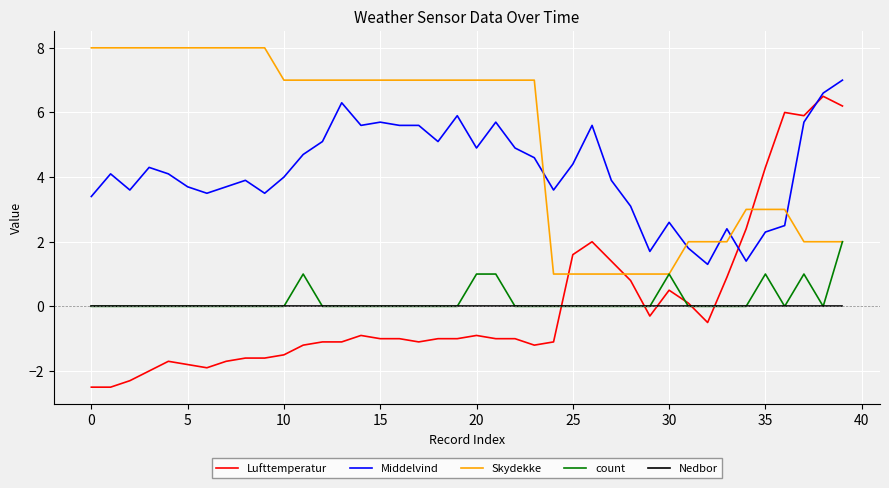

Which series ends up on top after the final intersection of Skydekke and Lufttemperatur?

Lufttemperatur